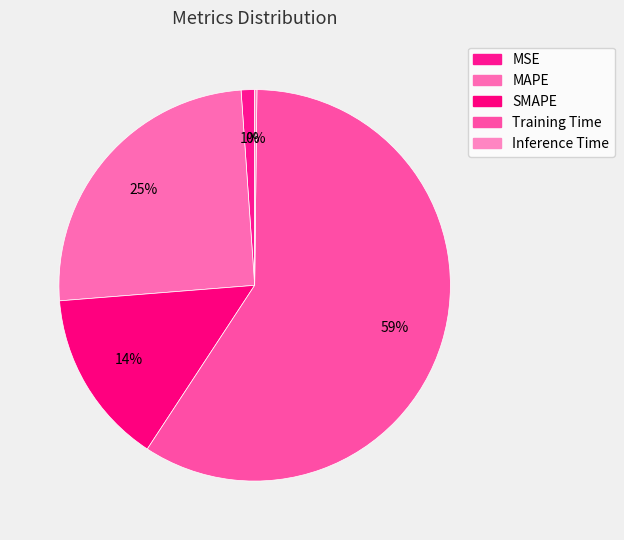

Which slice is the largest?

Training Time